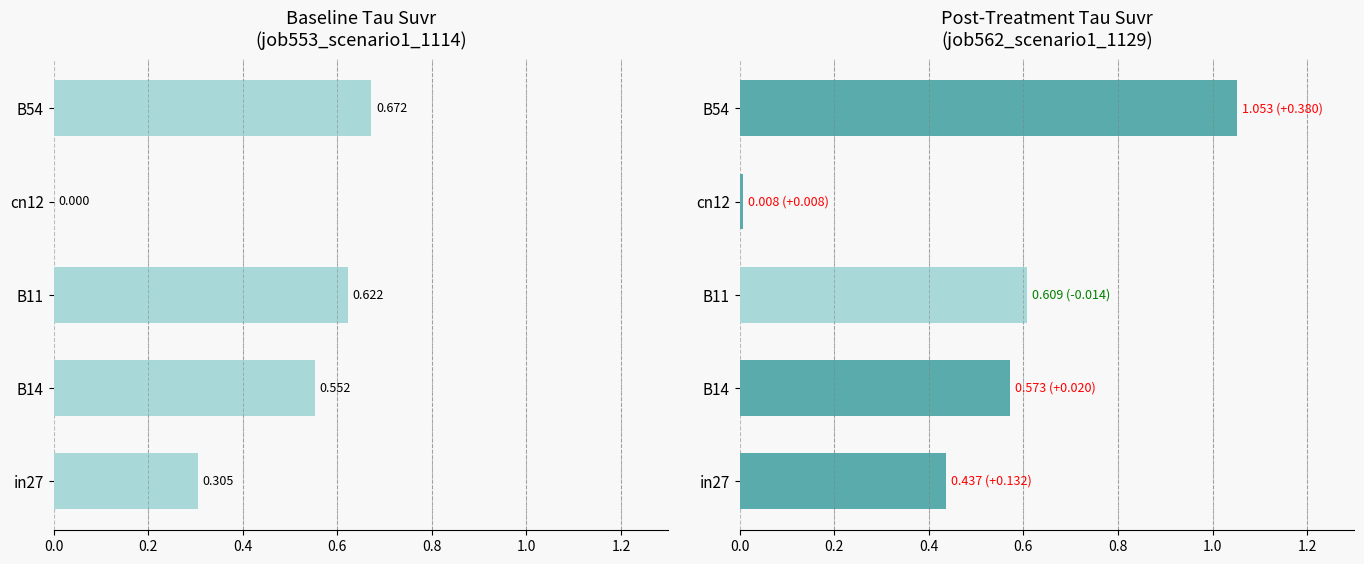

Which has a higher value, cn12 or B11?

B11